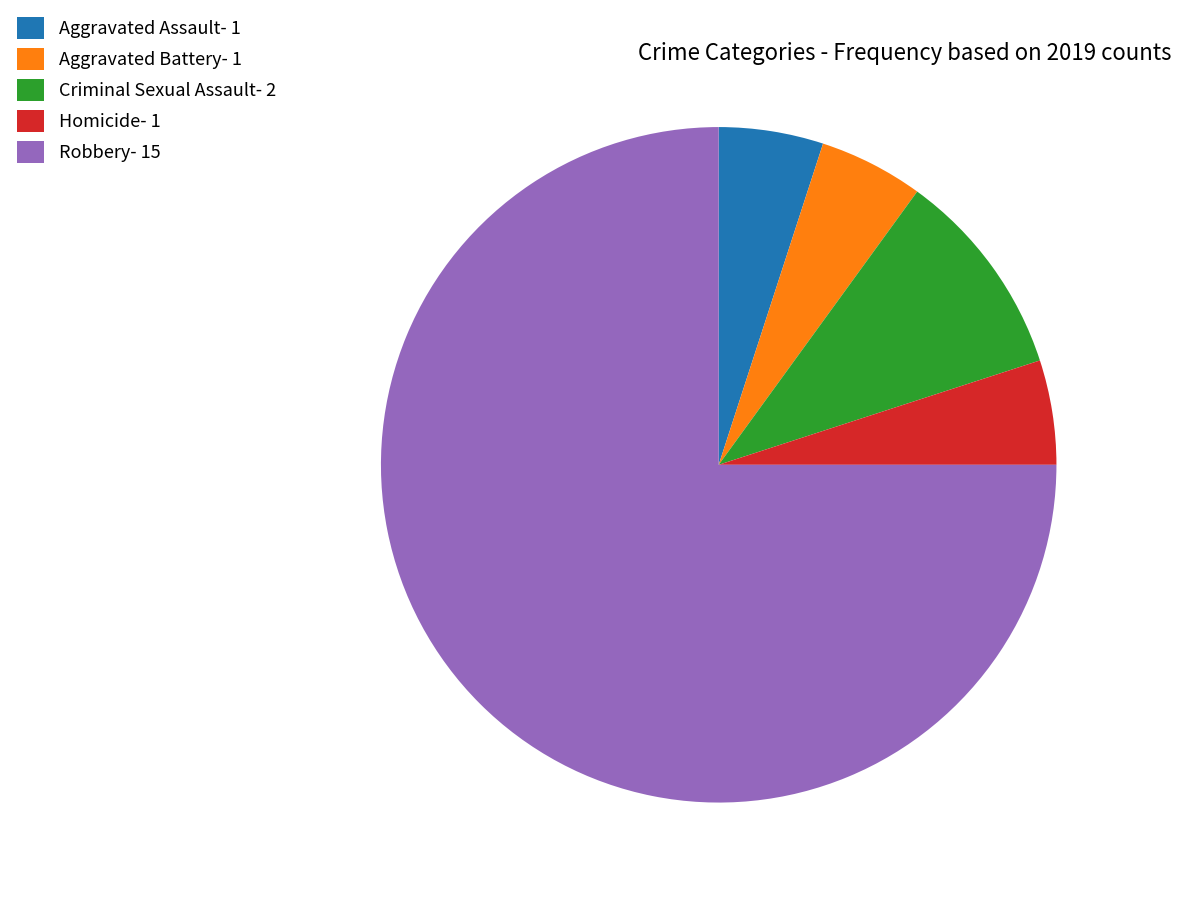

Is it true that Homicide- 1 is 1% of the pie?

False